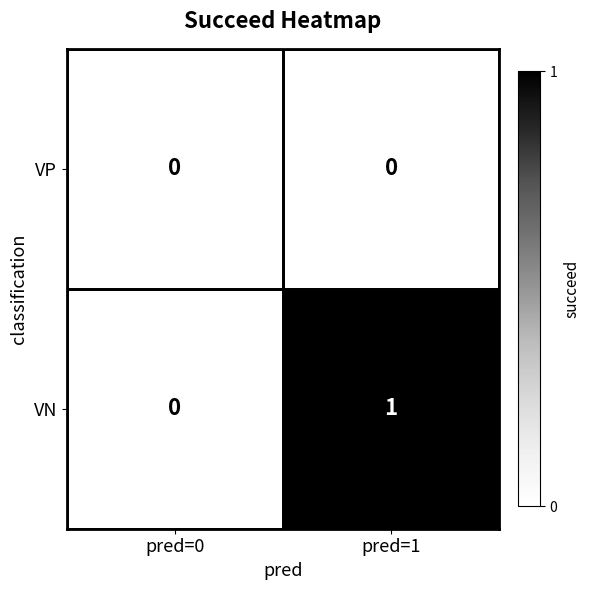

Rank the series by their average value, from highest to lowest.

VN, VP